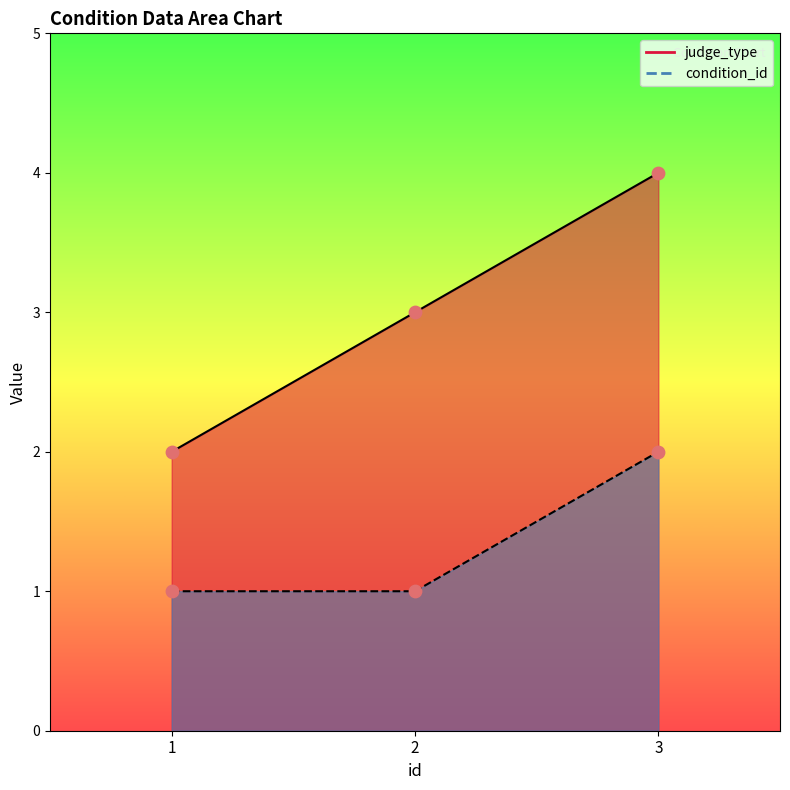

What are all the series names shown in the legend?

judge_type, condition_id